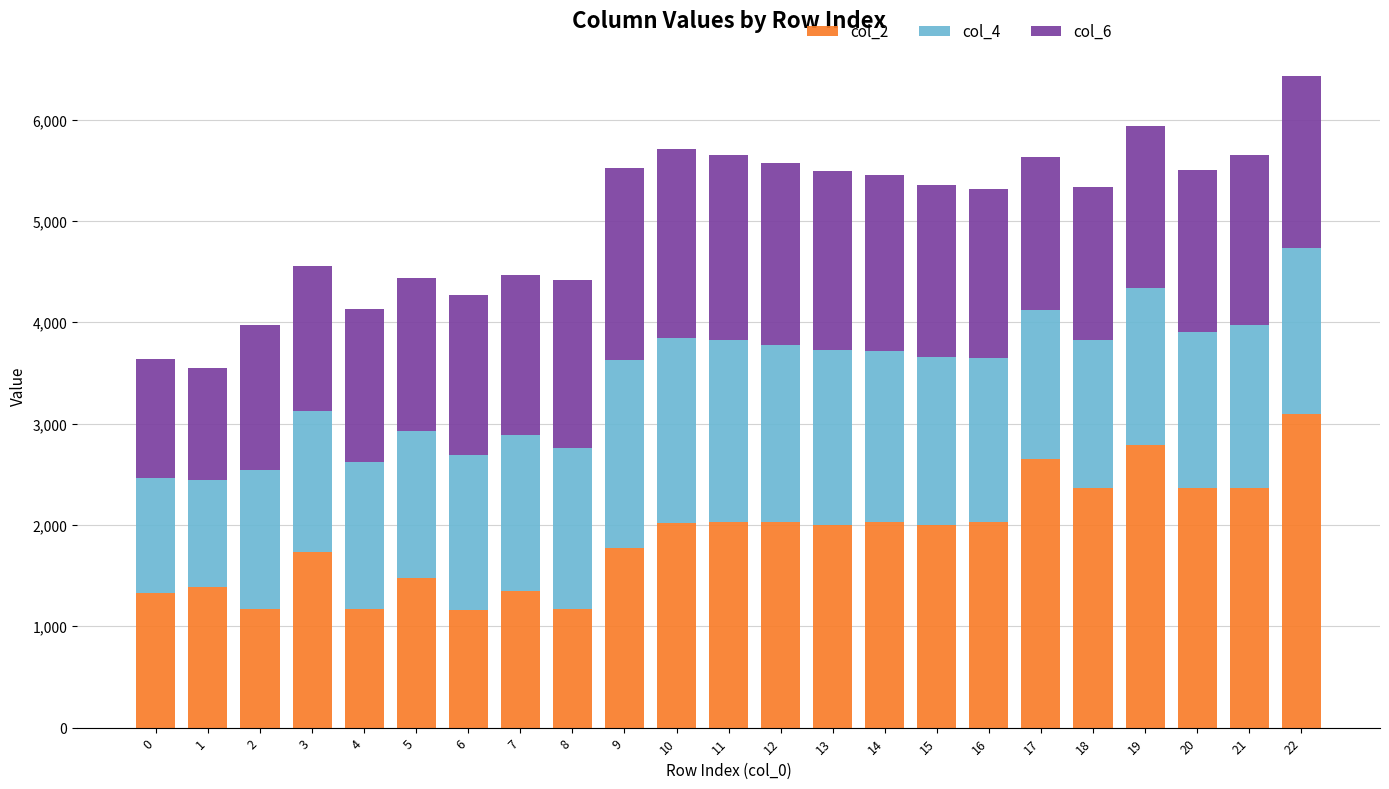

At which category is the sum across all series the highest?

22